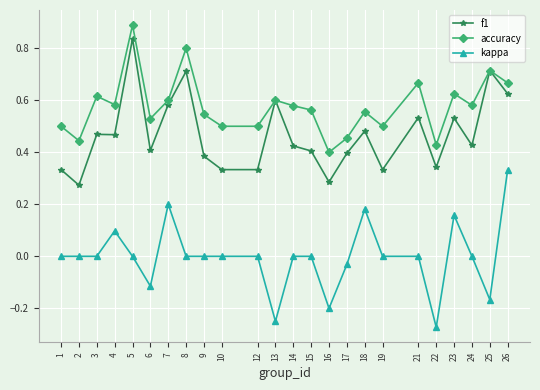

How many lines are shown in the chart?

3